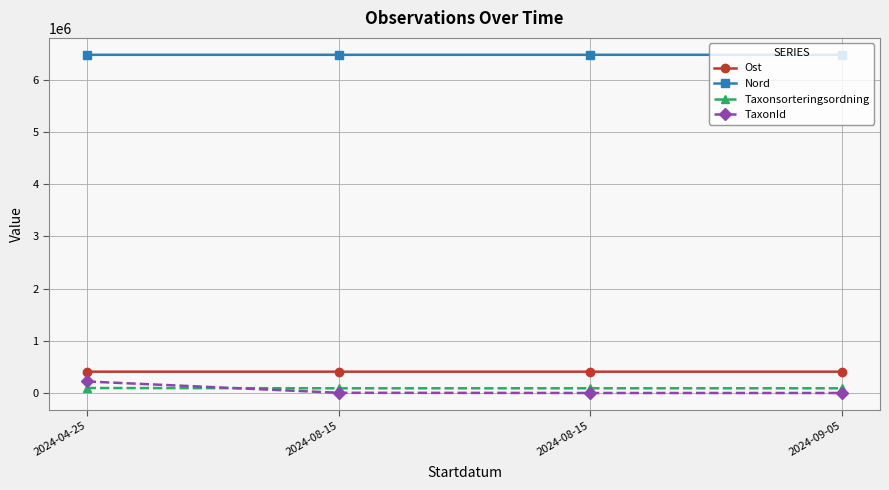

Rank the series by their maximum value, from highest to lowest.

Nord, Ost, TaxonId, Taxonsorteringsordning